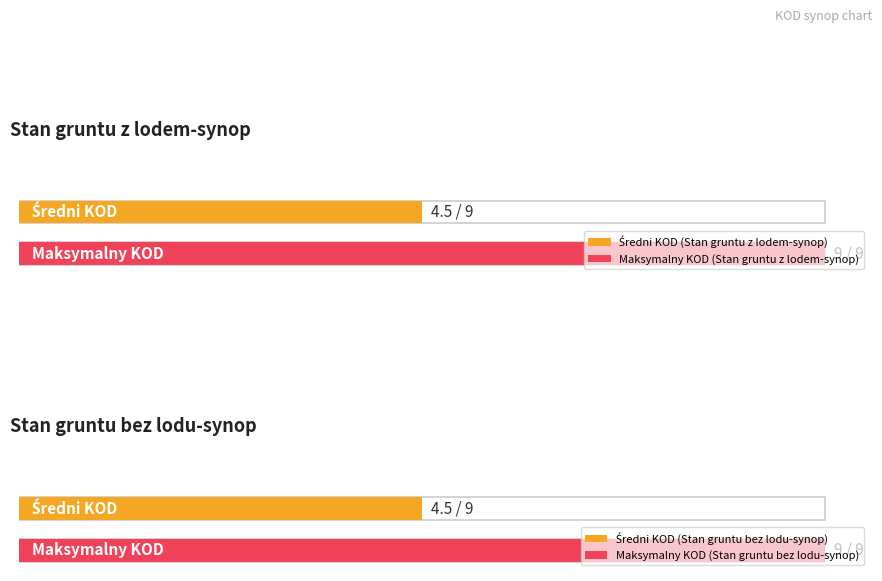

Which series has the widest spread of values?

Stan gruntu z lodem-synop